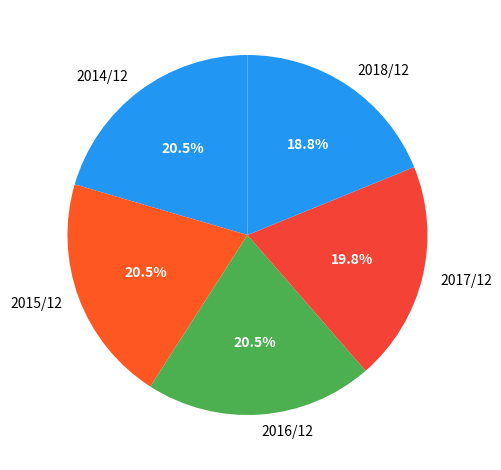

Approximately how many times larger is the value at 2018/12 compared to 2015/12?

0.9